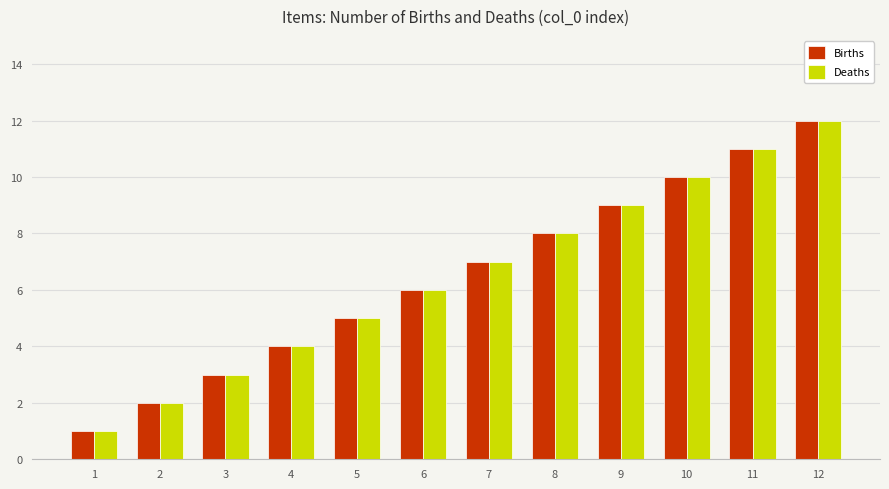

Are the bars horizontal?

No